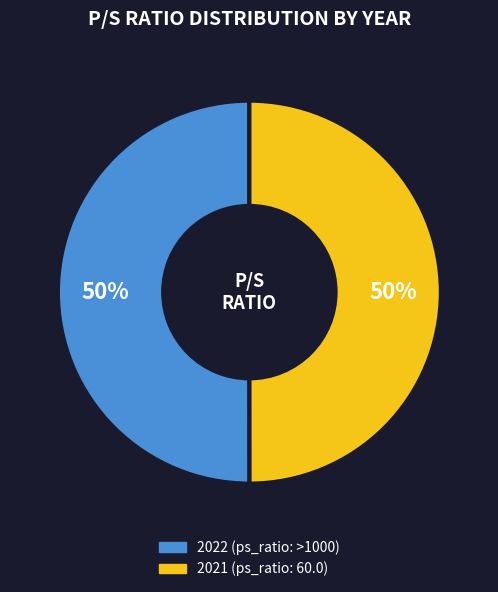

True or false: 2021 (ps_ratio: 60.0) accounts for 50% of the total.

True